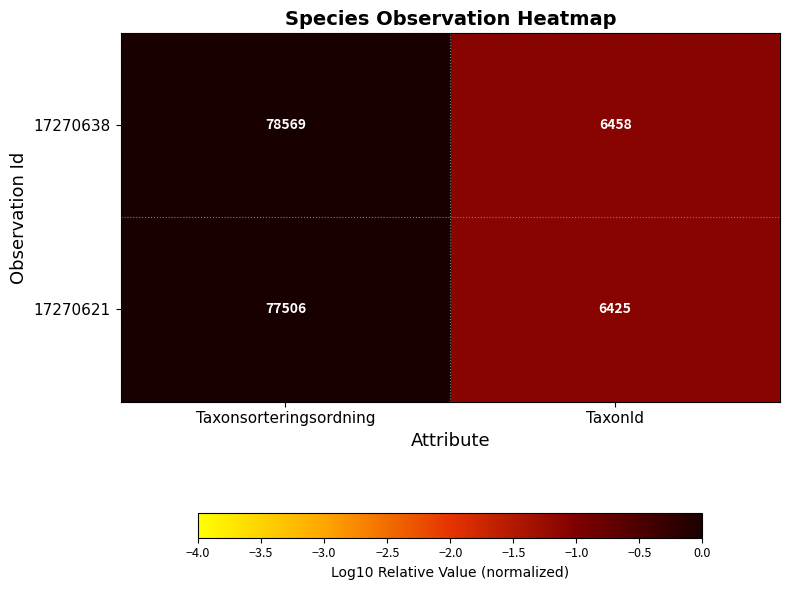

Between Taxonsorteringsordning and TaxonId, which series saw the biggest shift?

17270638